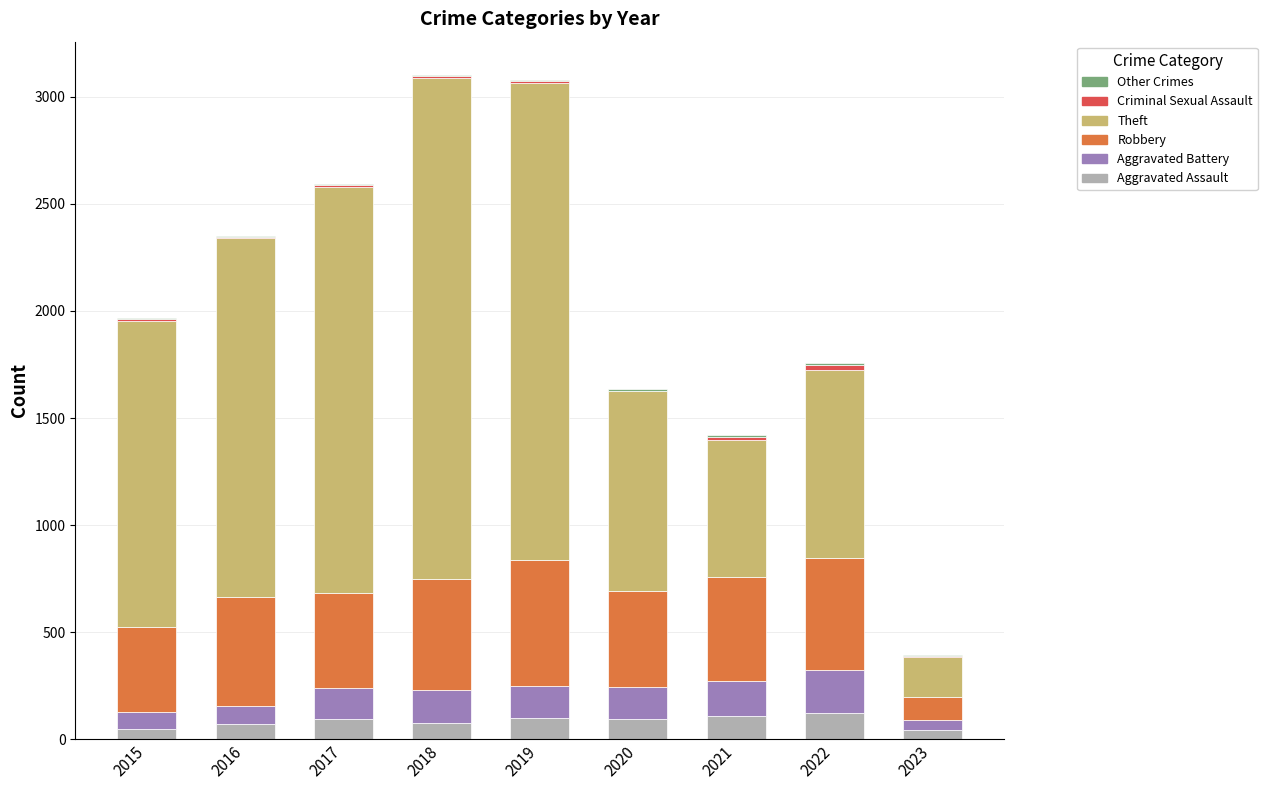

What is the maximum value for Aggravated Assault?

121